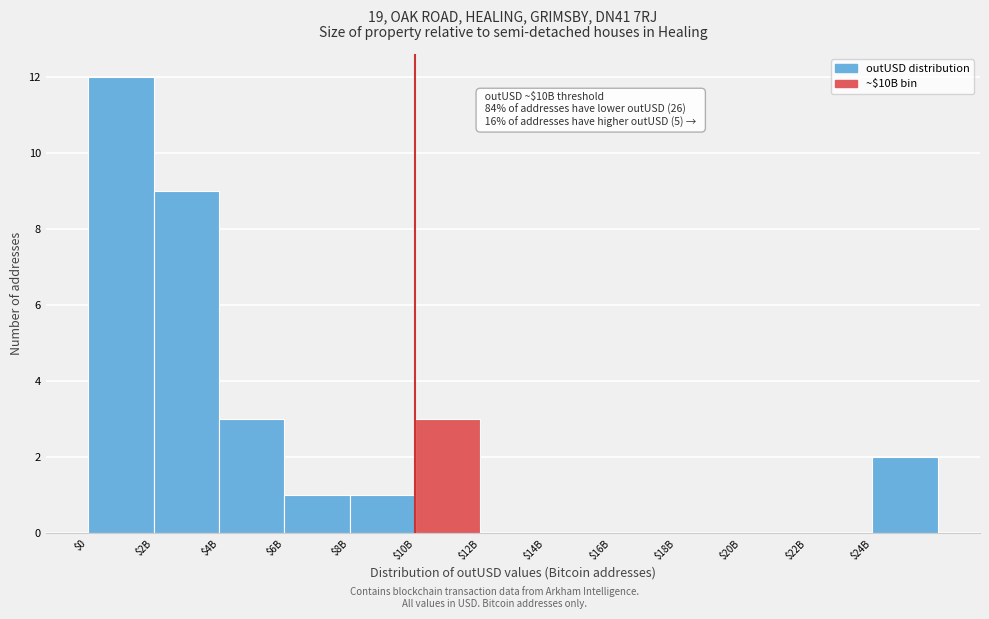

What is the sum of all values?

31